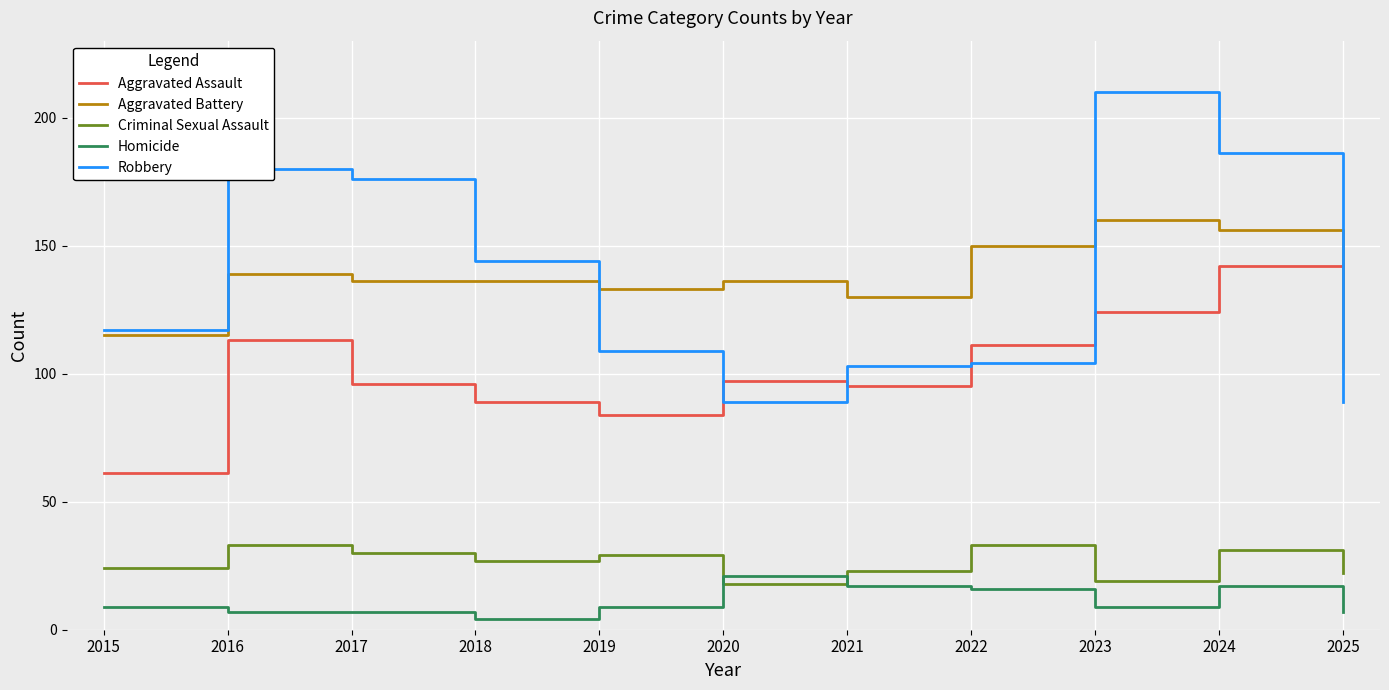

Reading right to left, what are all the values shown in this chart?

Aggravated Assault: 2025=105	2024=142	2023=124	2022=111	2021=95	2020=97	2019=84	2018=89	2017=96	2016=113	2015=61
Aggravated Battery: 2025=102	2024=156	2023=160	2022=150	2021=130	2020=136	2019=133	2018=136	2017=136	2016=139	2015=115
Criminal Sexual Assault: 2025=22	2024=31	2023=19	2022=33	2021=23	2020=18	2019=29	2018=27	2017=30	2016=33	2015=24
Homicide: 2025=7	2024=17	2023=9	2022=16	2021=17	2020=21	2019=9	2018=4	2017=7	2016=7	2015=9
Robbery: 2025=89	2024=186	2023=210	2022=104	2021=103	2020=89	2019=109	2018=144	2017=176	2016=180	2015=117